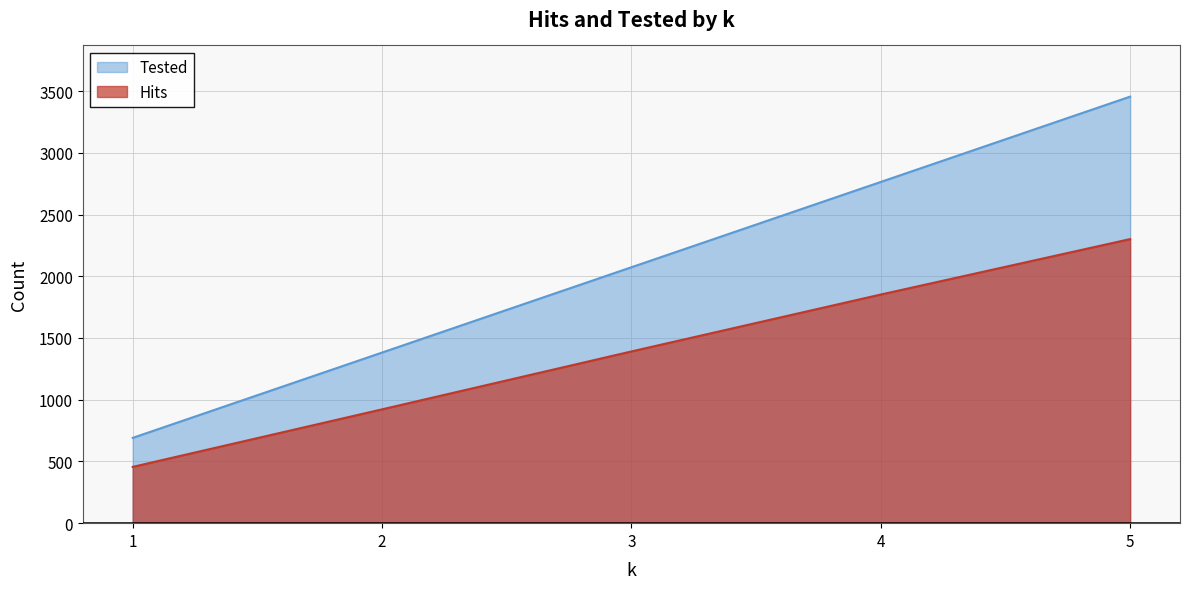

What is the sum of all Tested values?

10365